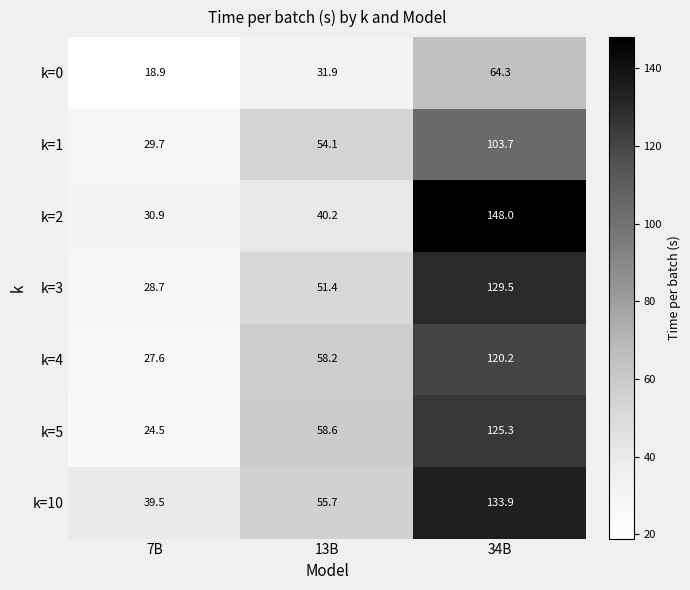

At which label does k=10 first exceed 55?

13B